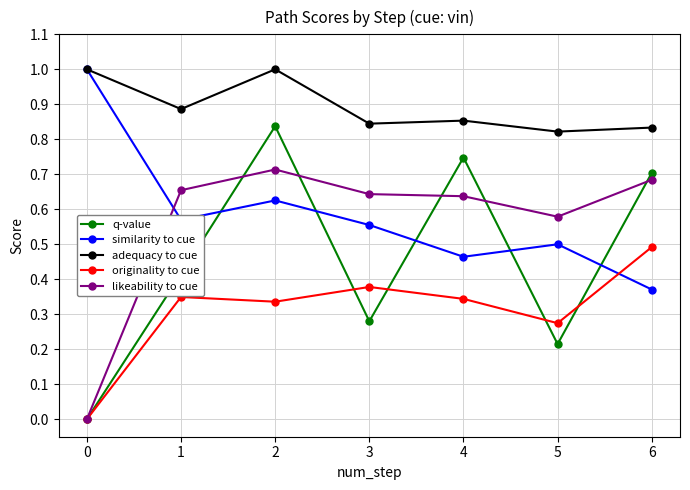

What are all the series names shown in the legend?

q-value, similarity to cue, adequacy to cue, originality to cue, likeability to cue